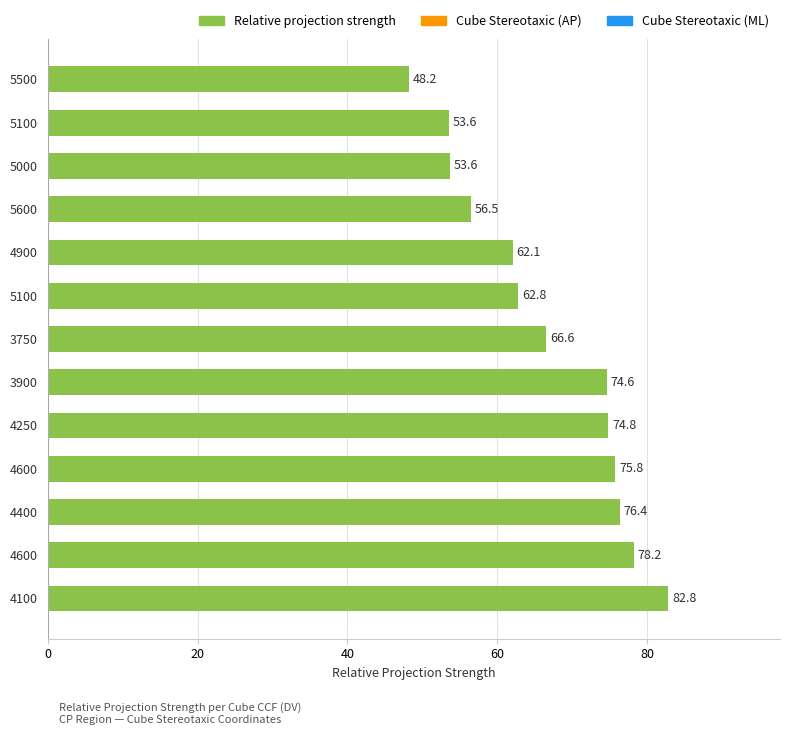

How many values are below 66?

6